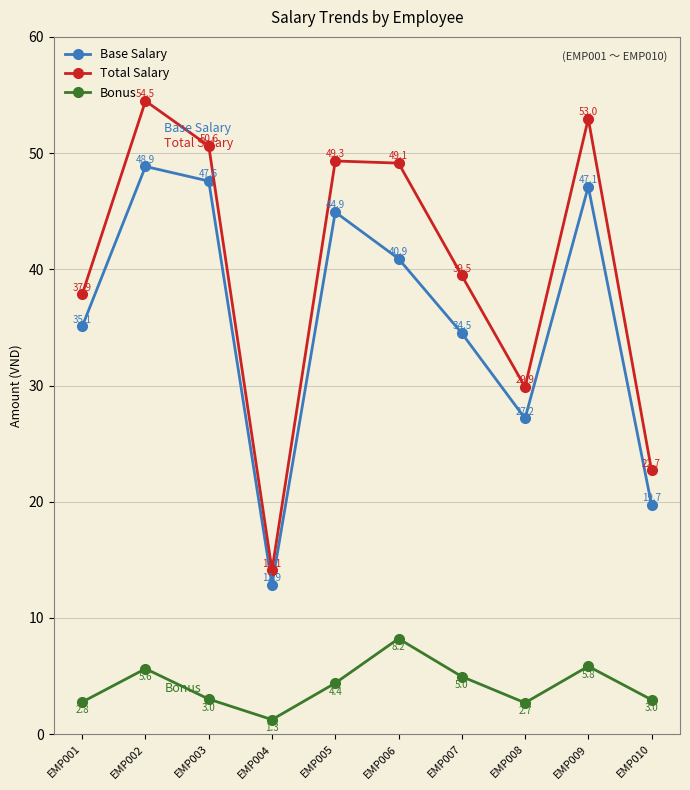

True or false: Bonus and Total Salary cross at least once.

False